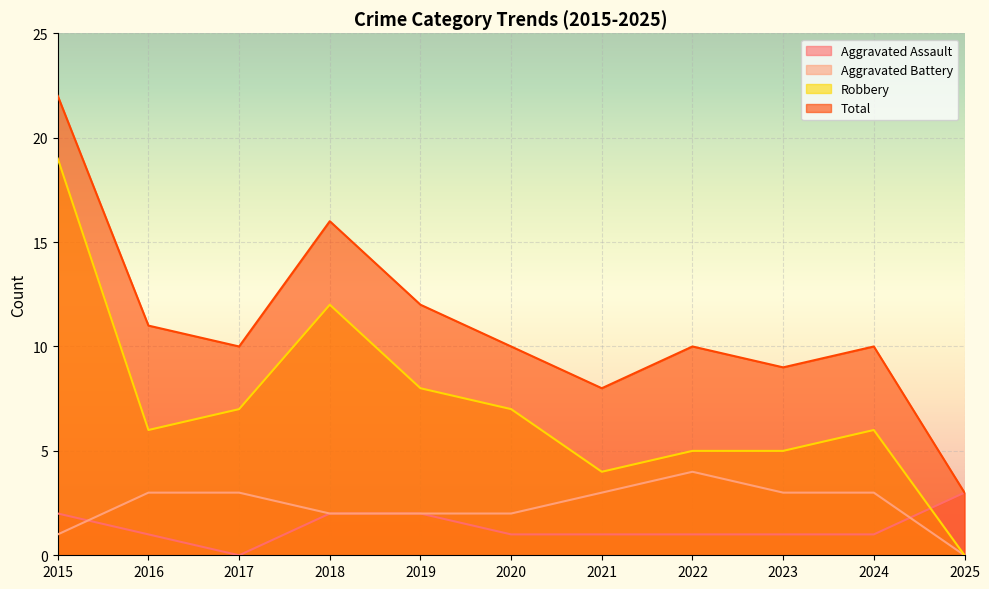

Reading left to right, what are all the values shown in this chart?

Aggravated Assault: 2015=2	2016=1	2017=0	2018=2	2019=2	2020=1	2021=1	2022=1	2023=1	2024=1	2025=3
Aggravated Battery: 2015=1	2016=3	2017=3	2018=2	2019=2	2020=2	2021=3	2022=4	2023=3	2024=3	2025=0
Robbery: 2015=19	2016=6	2017=7	2018=12	2019=8	2020=7	2021=4	2022=5	2023=5	2024=6	2025=0
Total: 2015=22	2016=11	2017=10	2018=16	2019=12	2020=10	2021=8	2022=10	2023=9	2024=10	2025=3